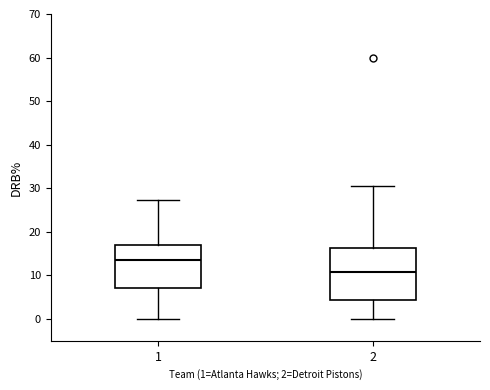

Reading left to right, read every box against the y-axis: the position of its median line, the range the box covers, and the ends of its whiskers. The values are not printed on the chart, so give them approximately, as read against the axis.

1: median 13, box 7 to 17, whiskers 0 to 27
2: median 11, box 4 to 16, whiskers 0 to 31